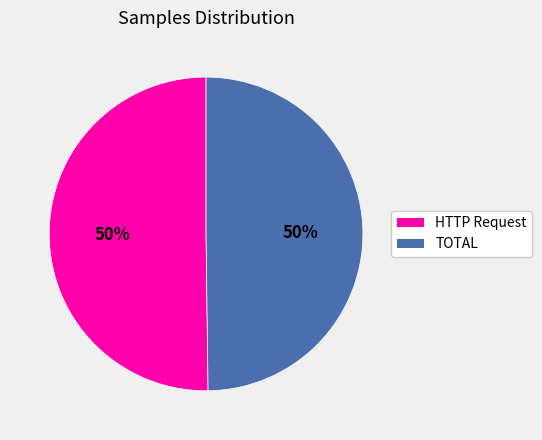

To the nearest percent, what percentage of the pie is TOTAL?

50%